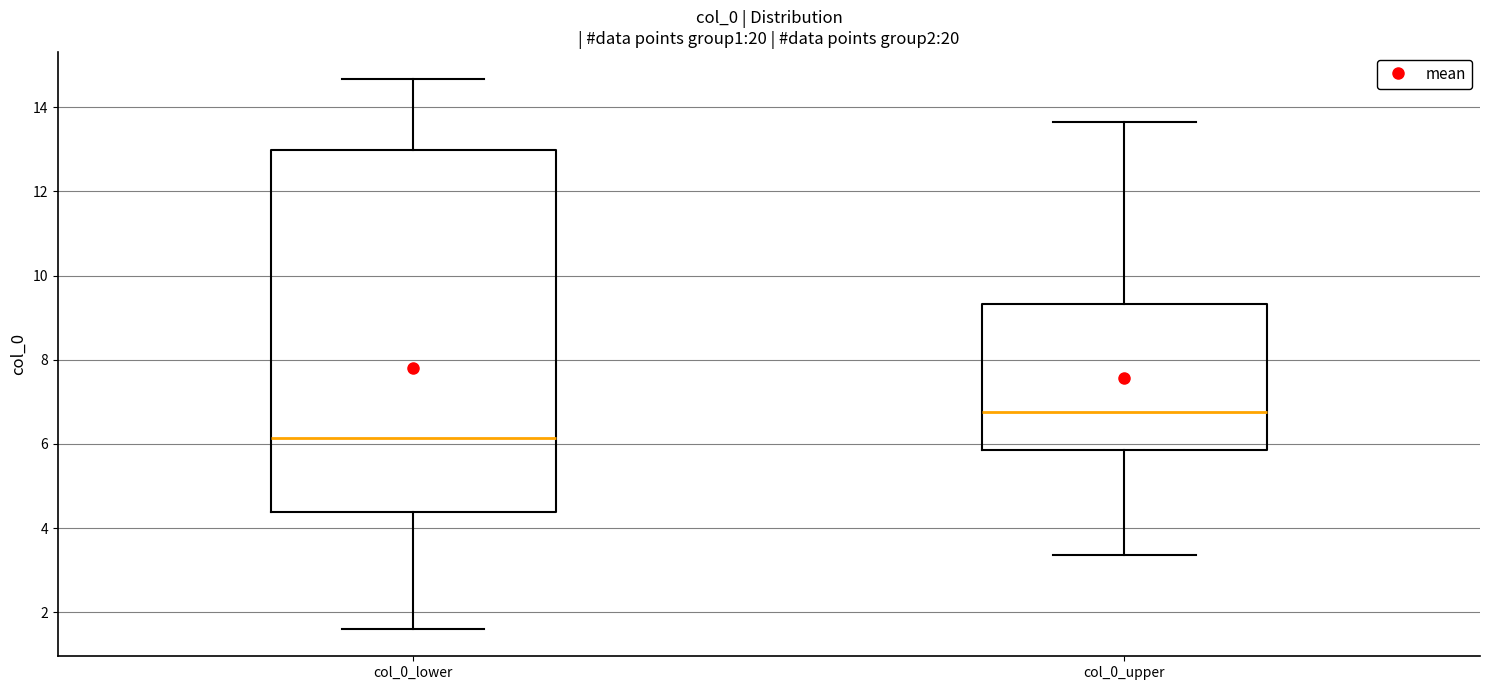

Comparing the boxes themselves (not the whiskers), which one is the tallest?

col_0_lower